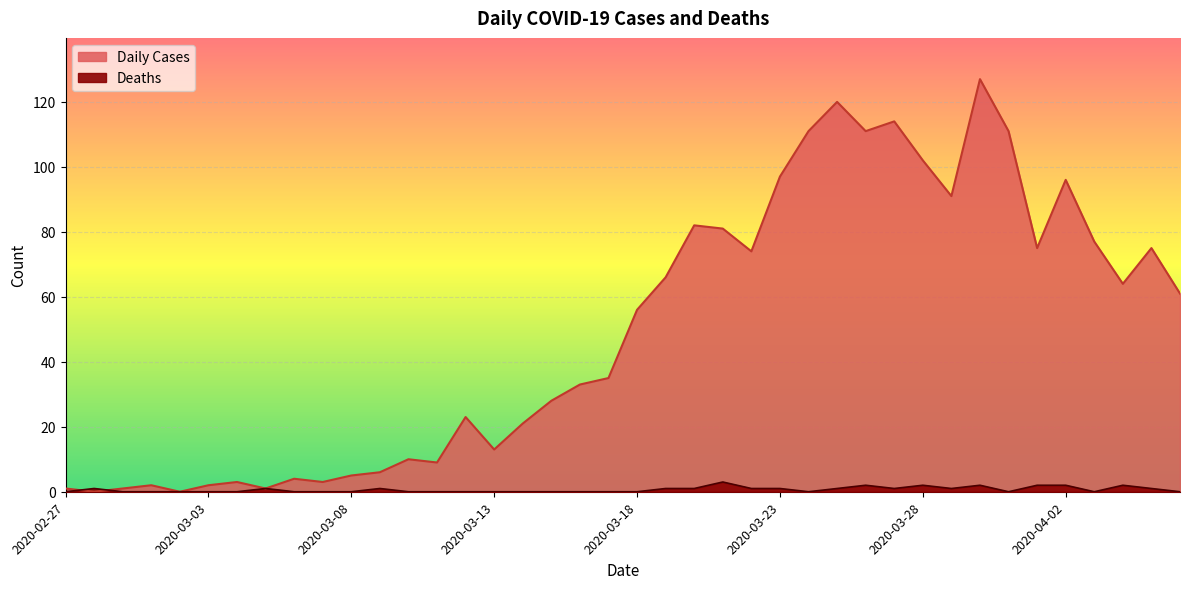

What is the label of the 26th point from the left?

2020-03-23